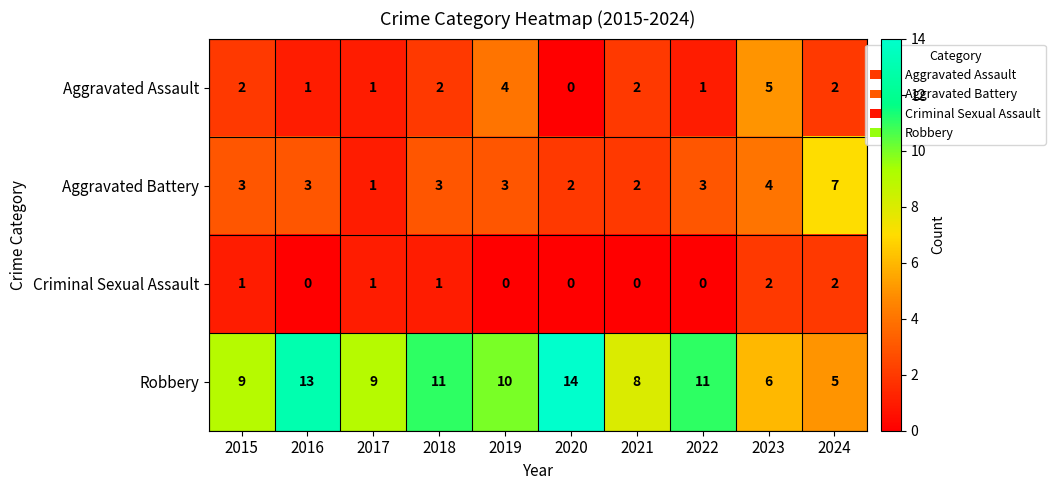

At which label does Aggravated Battery reach its peak?

2024